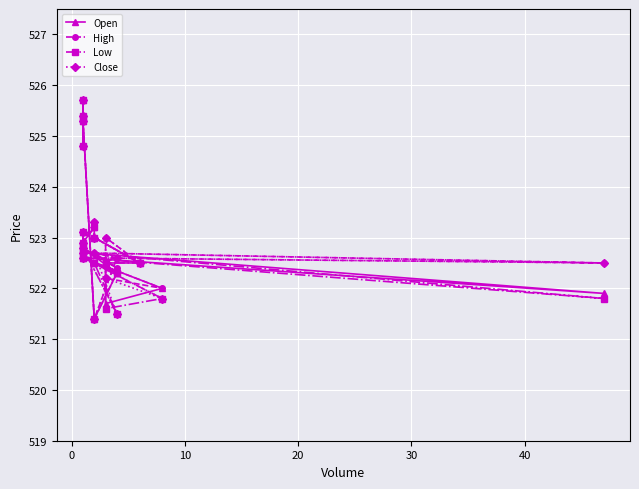

Count the number of data series in this chart.

4